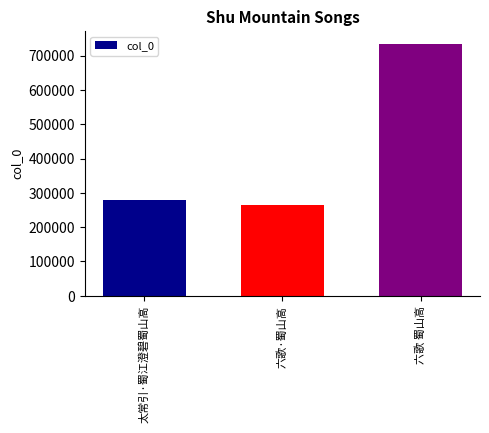

Rank the categories by value from lowest to highest.

六歌·蜀山高, 太常引·蜀江澄碧蜀山高, 六歌 蜀山高